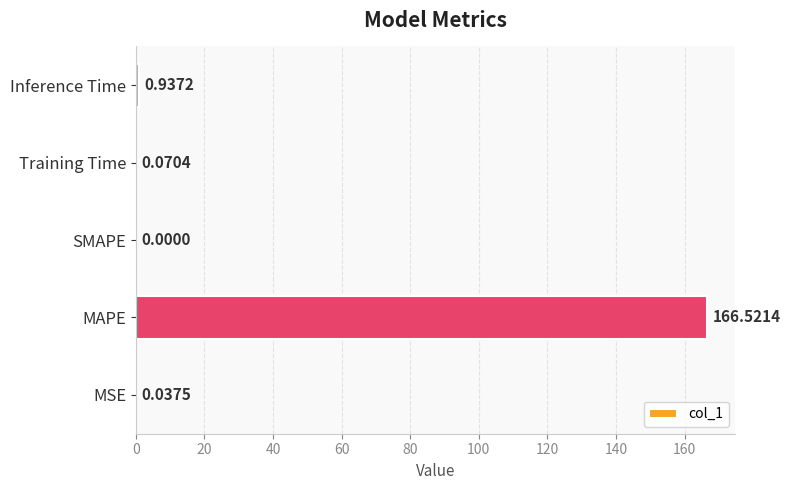

What is the change in value from MAPE to Inference Time?

-165.6